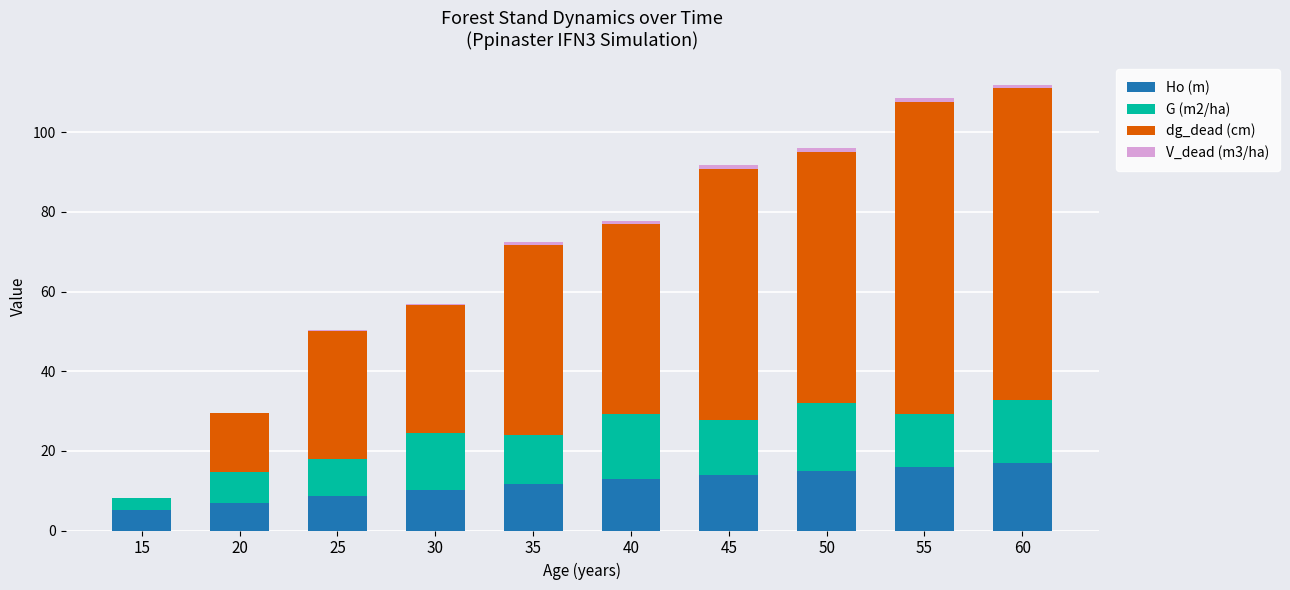

What is the highest value of the Ho (m) series?

16.9